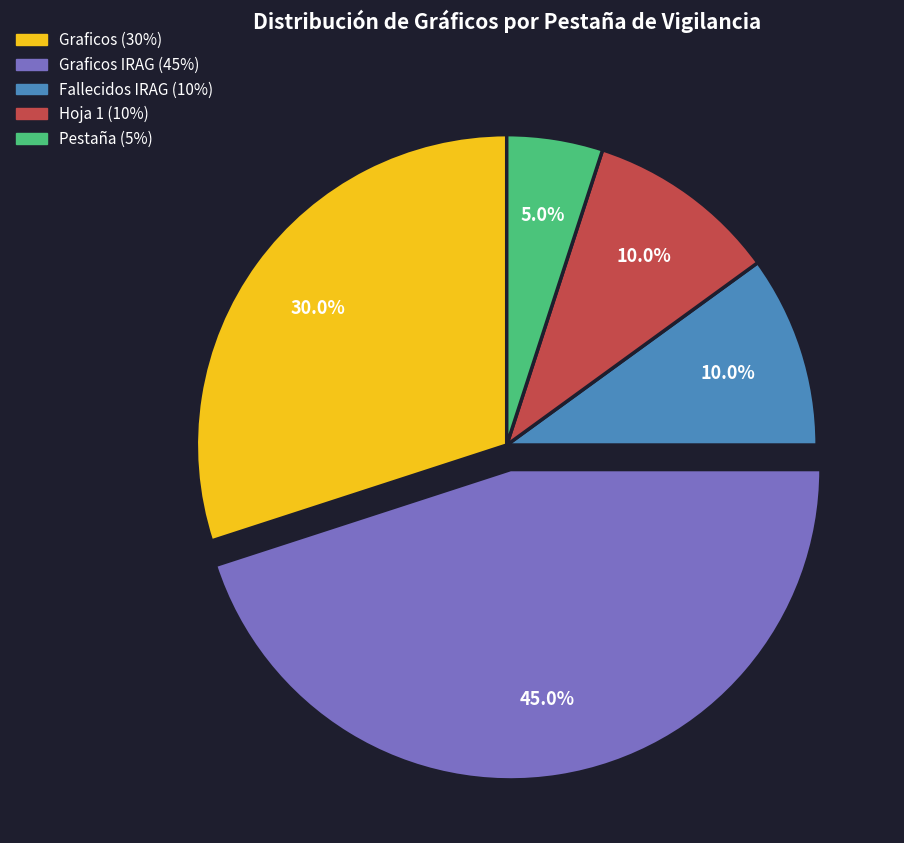

Does any single category account for the majority?

No